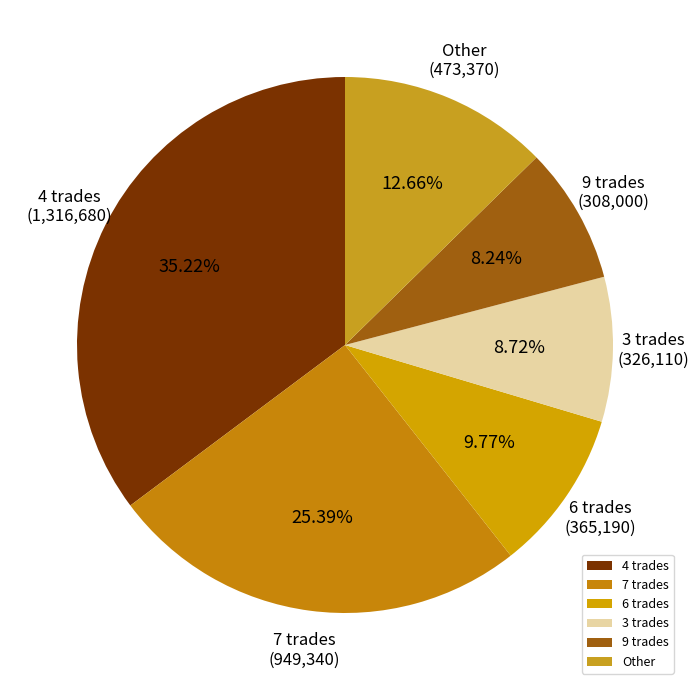

Is there any slice that represents more than half of the pie?

No